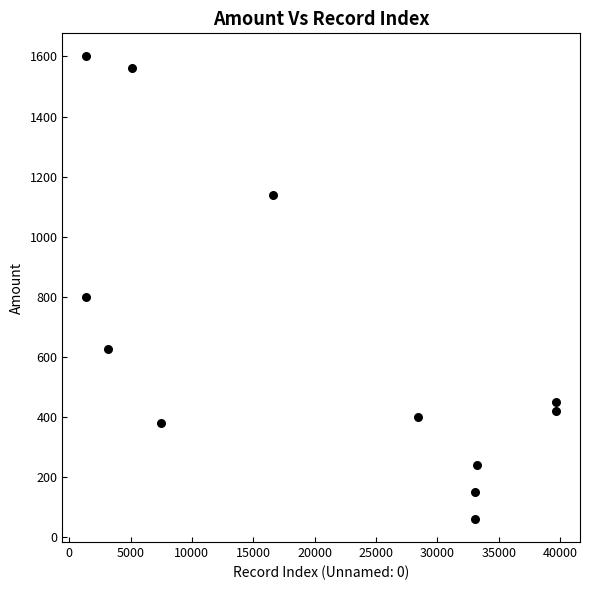

What is the range of X values (max minus min)?

38330